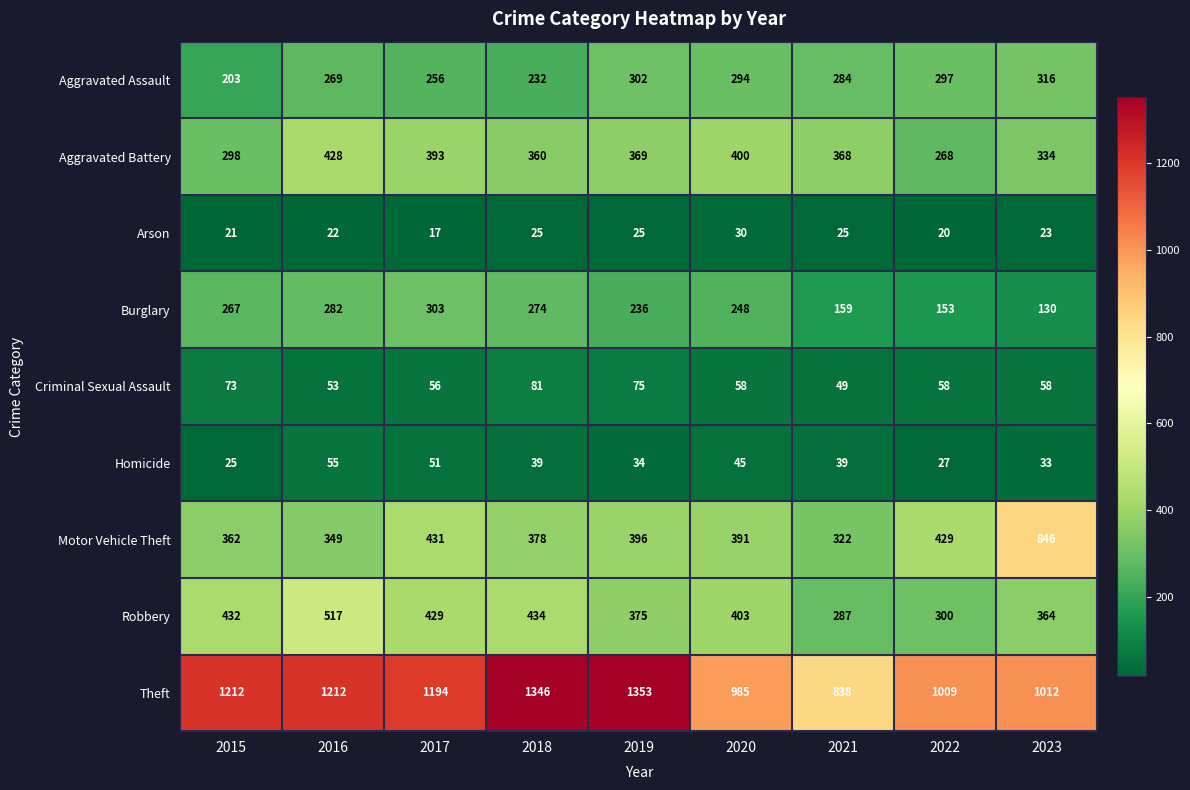

At which category does the chart reach its minimum across all series?

2017